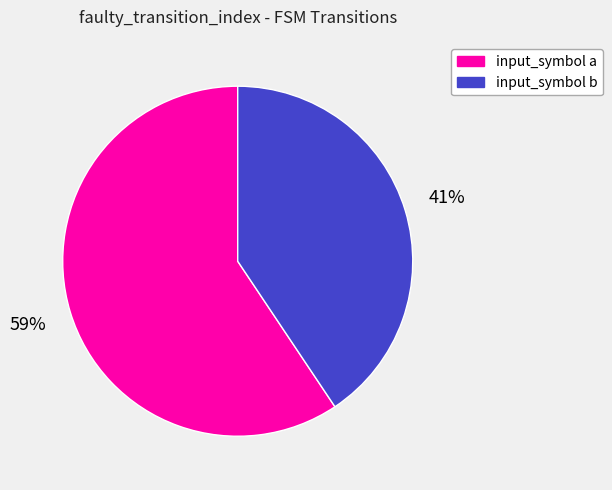

To the nearest percent, what percentage of the pie is input_symbol b?

41%